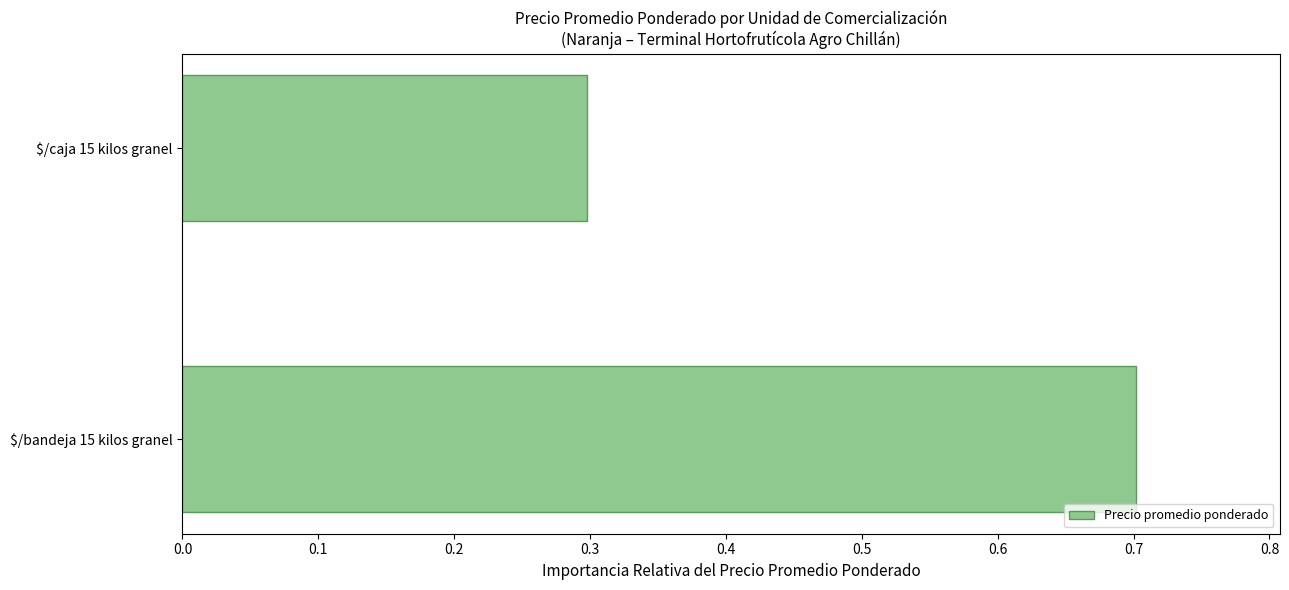

Count the number of data series in this chart.

1